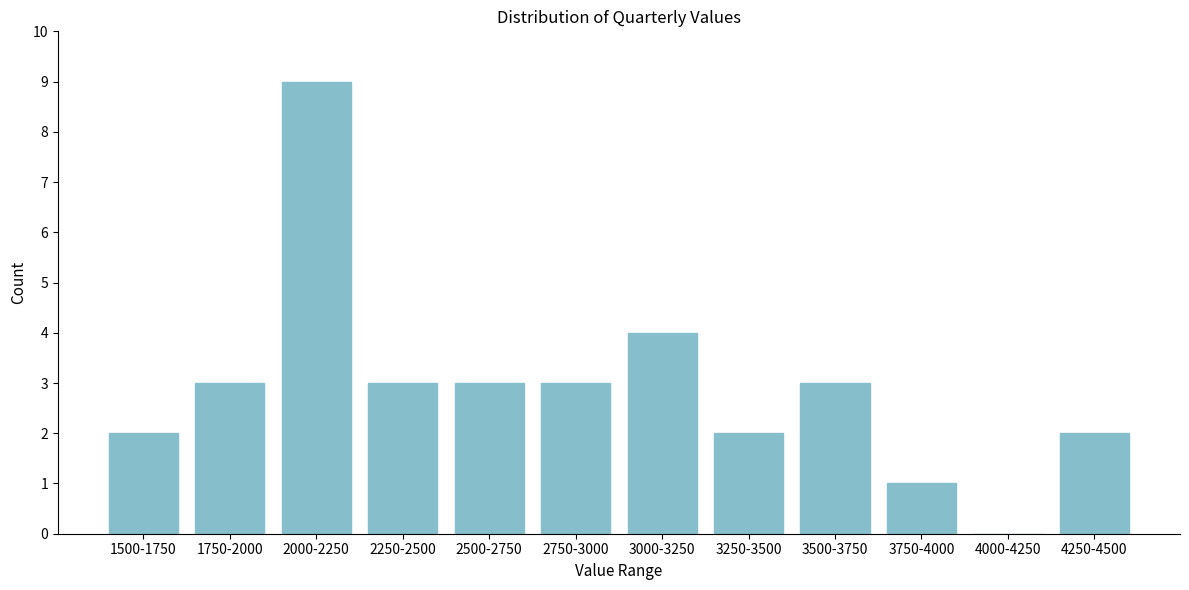

Reading left to right, list all the values displayed in this chart.

1500-1750=2	1750-2000=3	2000-2250=9	2250-2500=3	2500-2750=3	2750-3000=3	3000-3250=4	3250-3500=2	3500-3750=3	3750-4000=1	4000-4250=0	4250-4500=2